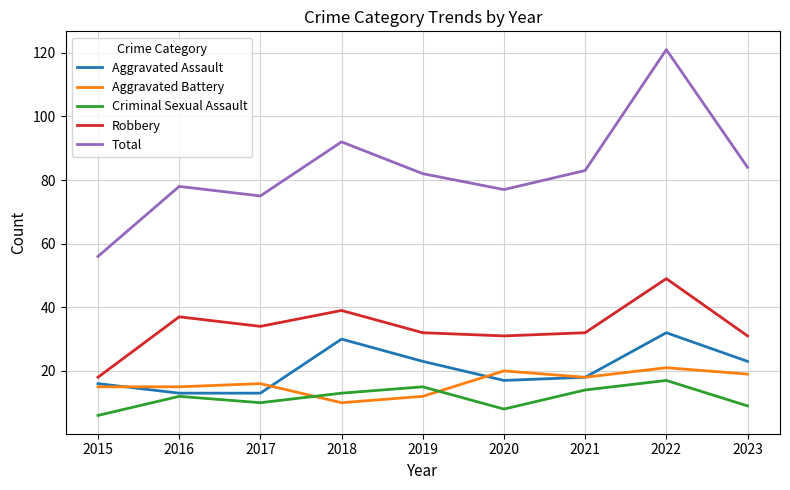

At how many categories does at least one series exceed 112?

1